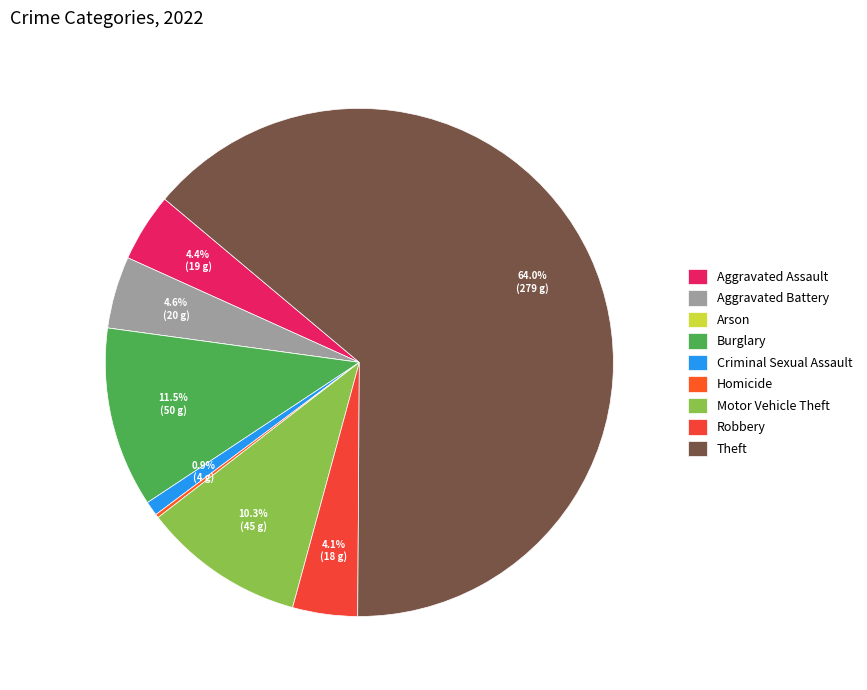

Does Burglary account for over 50% of the chart?

No